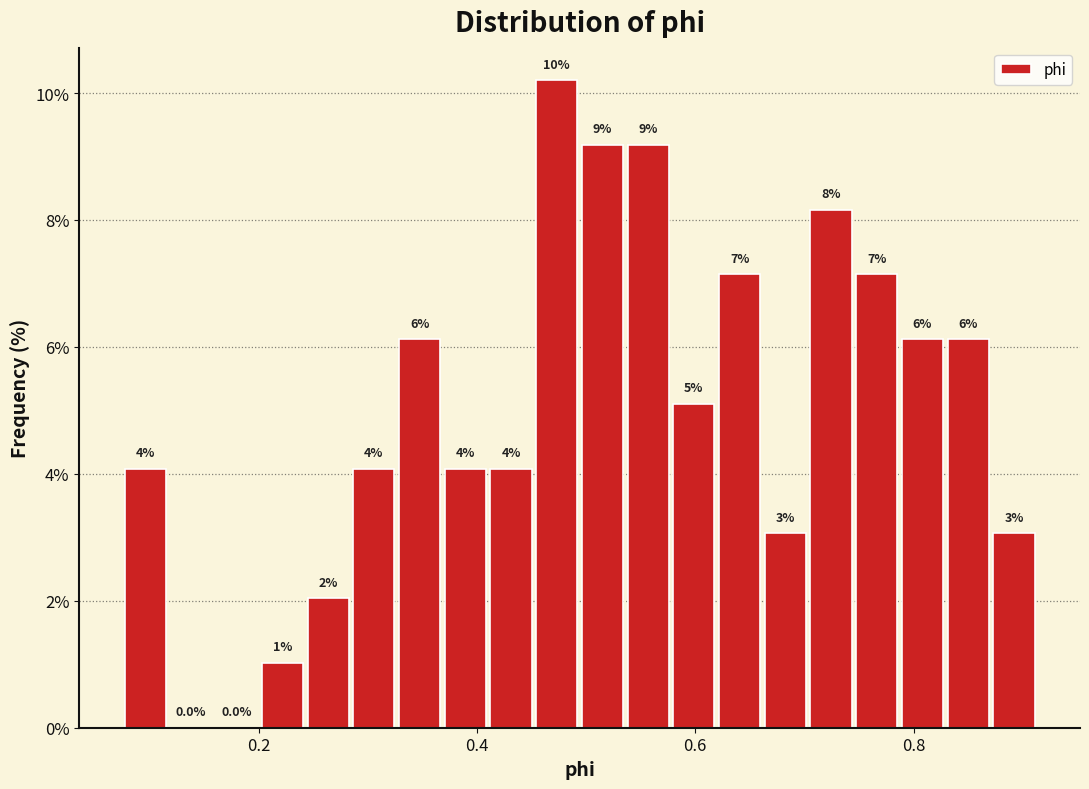

Around what value on the x-axis is the tallest bar? Give the approximate position of its centre, as read against the axis.

0.48